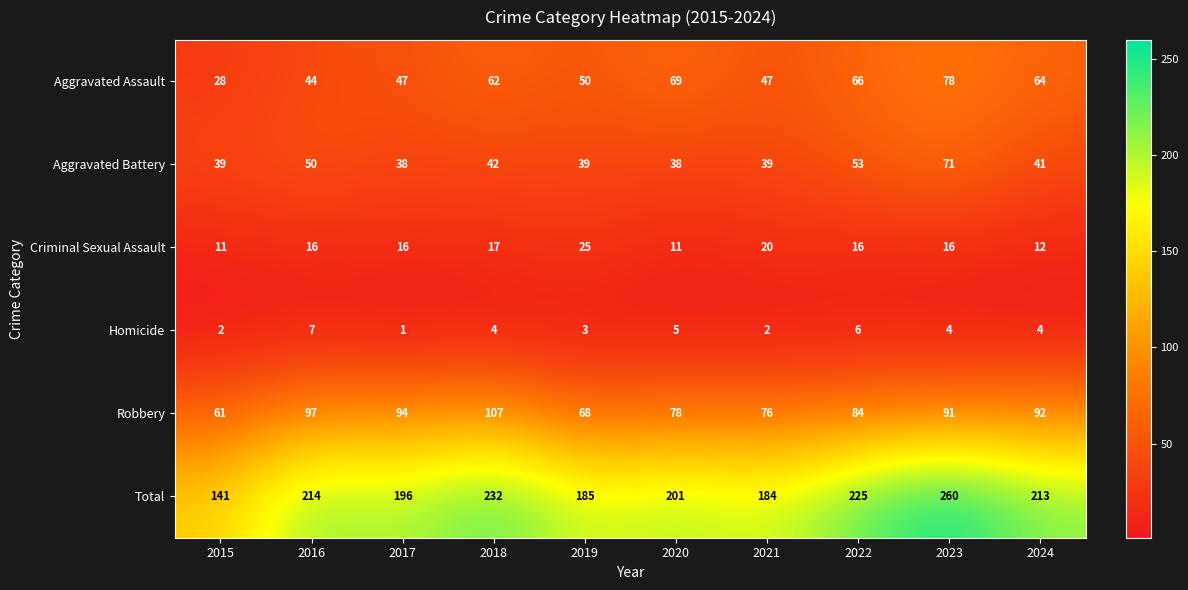

At which category is the sum across all series the highest?

2023